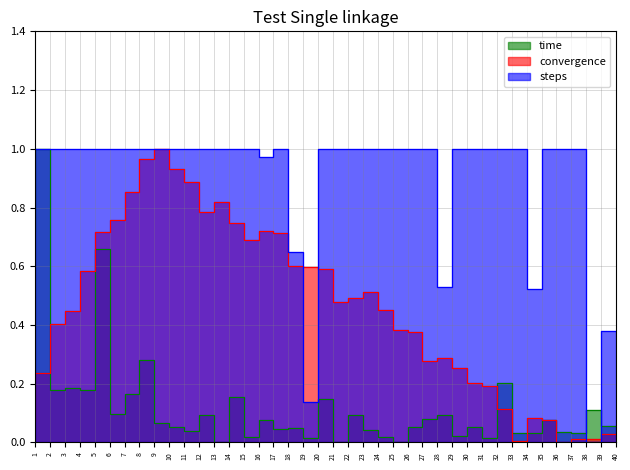

How many interior local valleys does the steps series have?

5